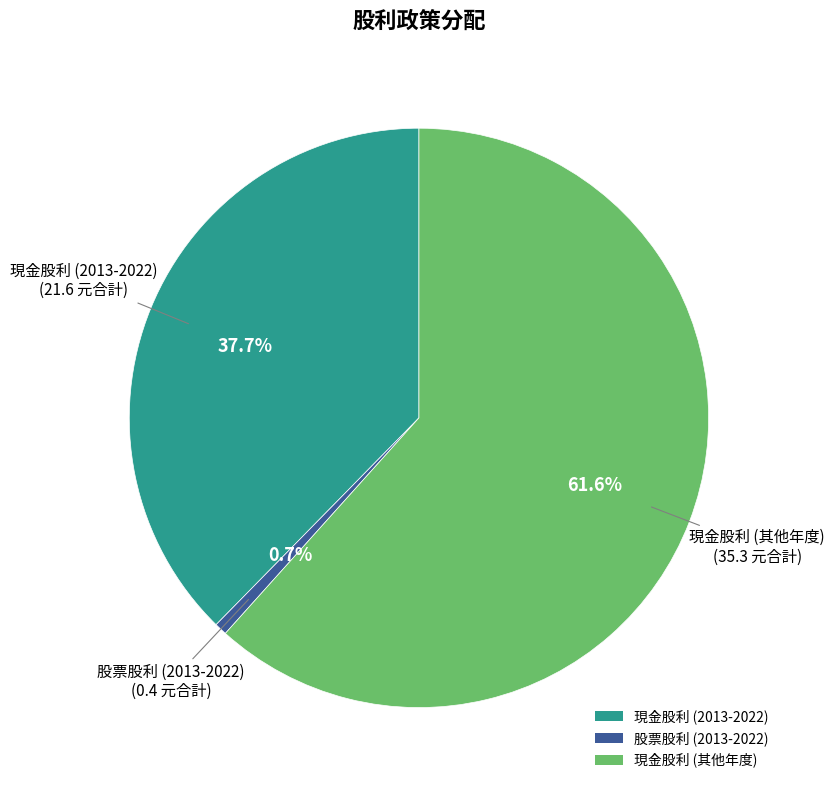

Is there a majority slice in this chart?

Yes